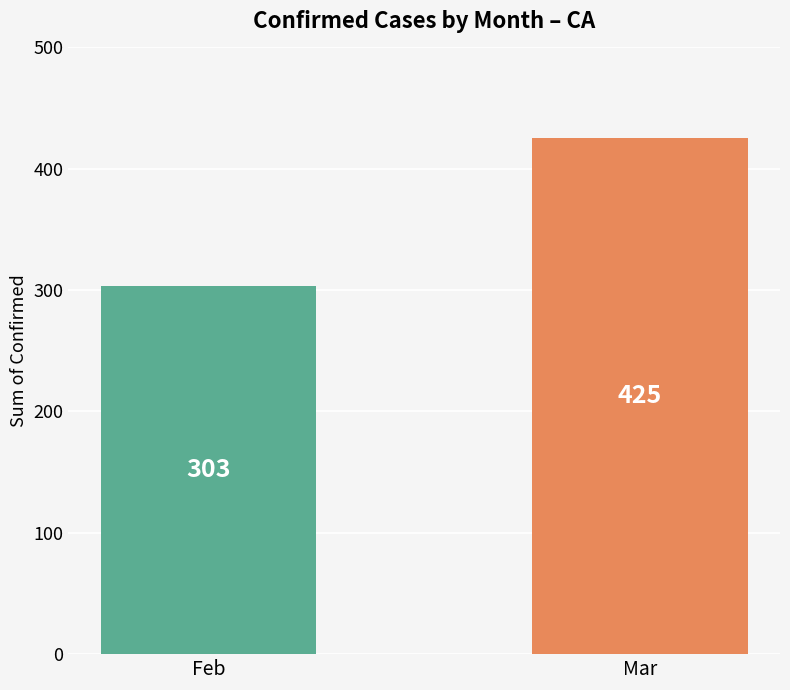

The chart shows a value of 425 at Mar. True or false?

True